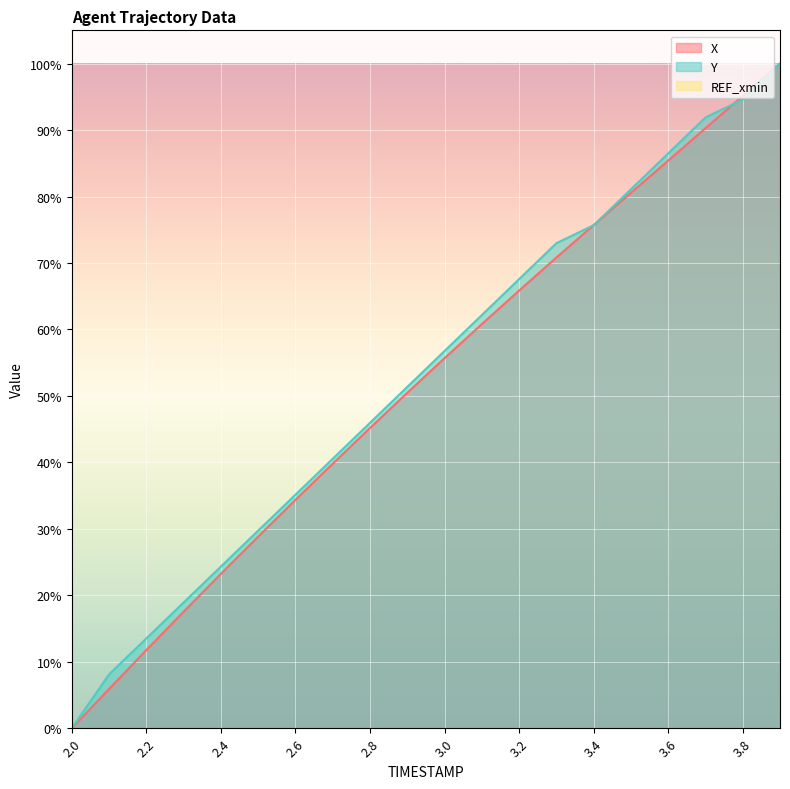

How many intersections are there between X and Y?

3